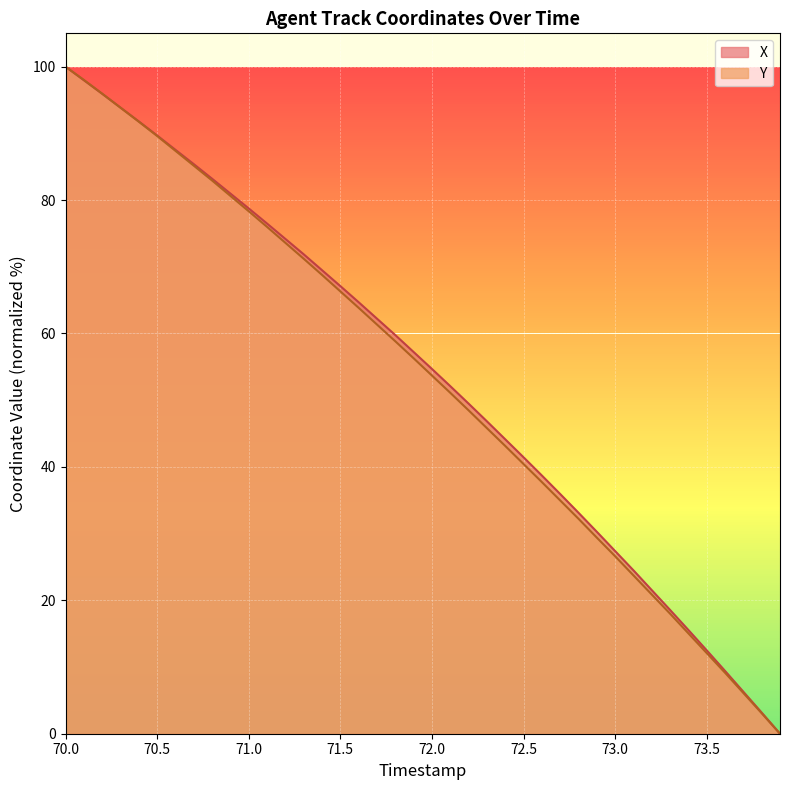

What is the label of the 19th point from the left?

71.8